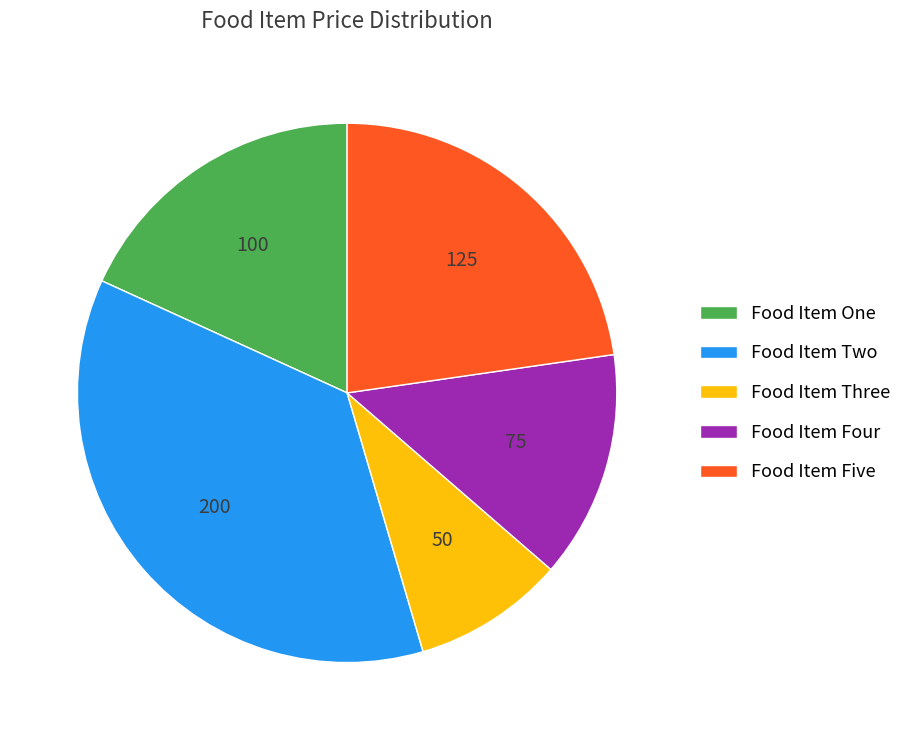

Which slice is the largest?

Food Item Two